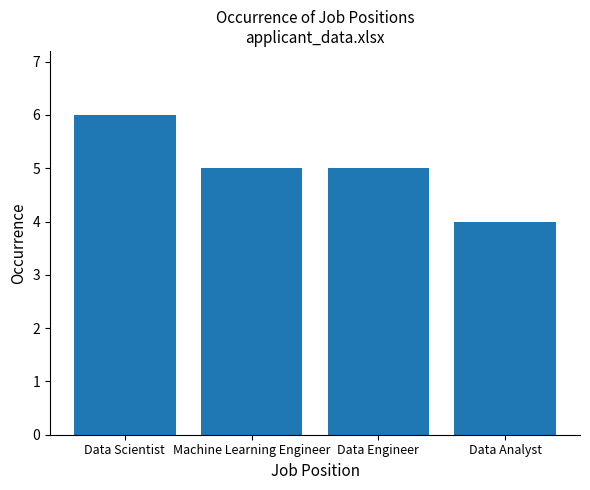

The value at Data Analyst is 6. True or false?

False